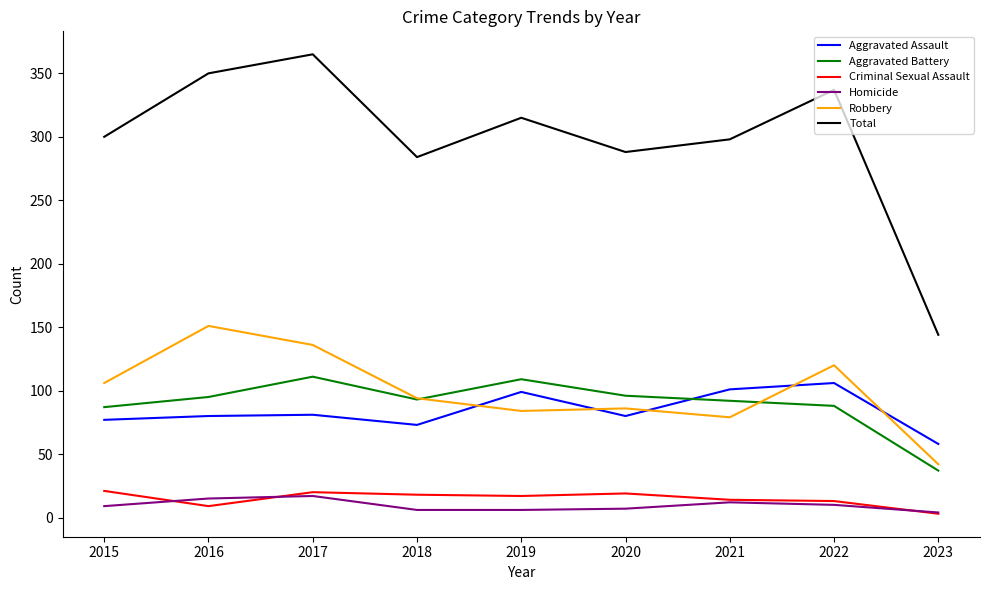

What is the highest value of the Homicide series?

17